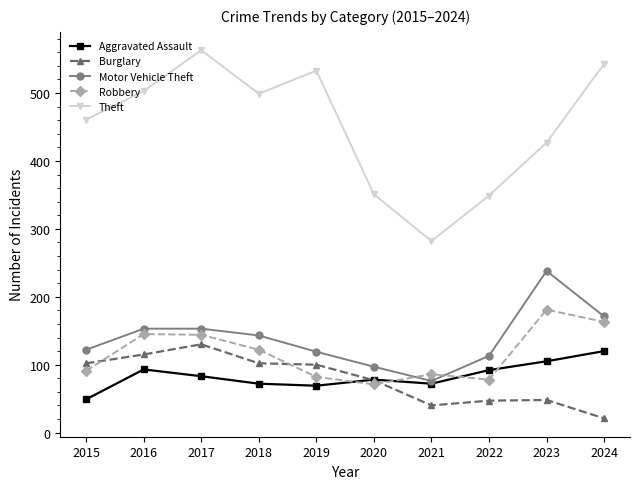

True or false: Motor Vehicle Theft has a value of 70 at 2022.

False